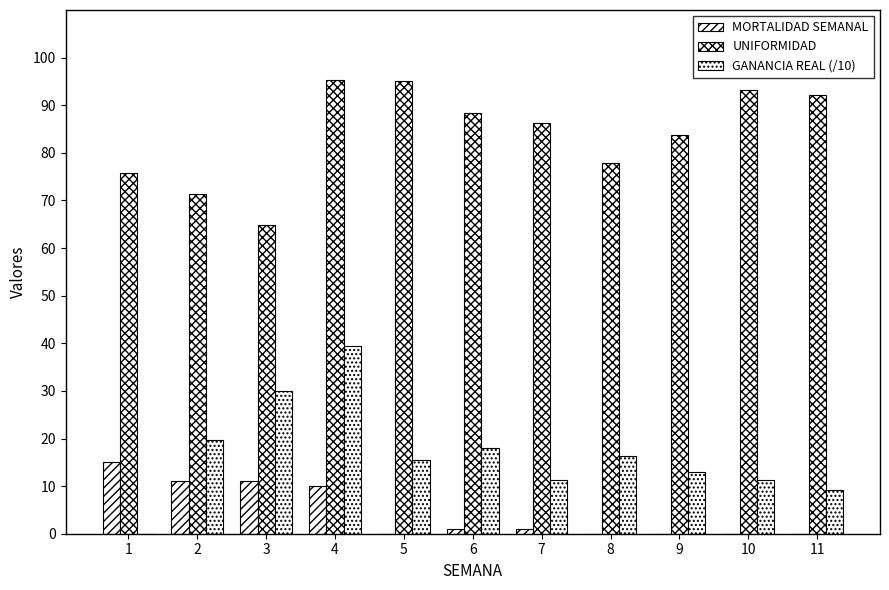

The UNIFORMIDAD series shows 95.1 at 5. True or false?

True